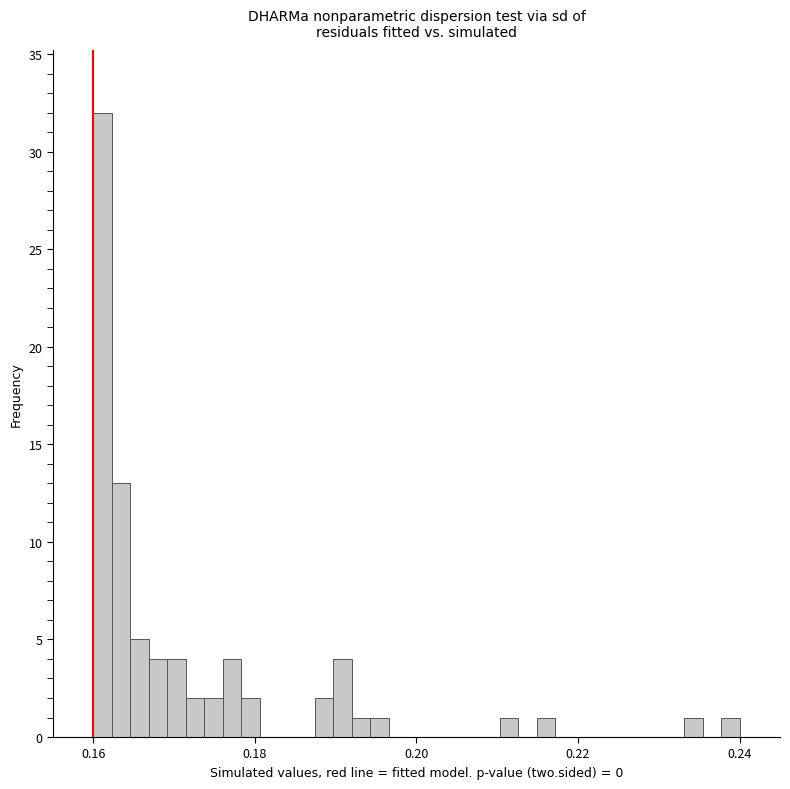

Read against the x-axis, roughly where is the centre of the tallest bar?

0.162